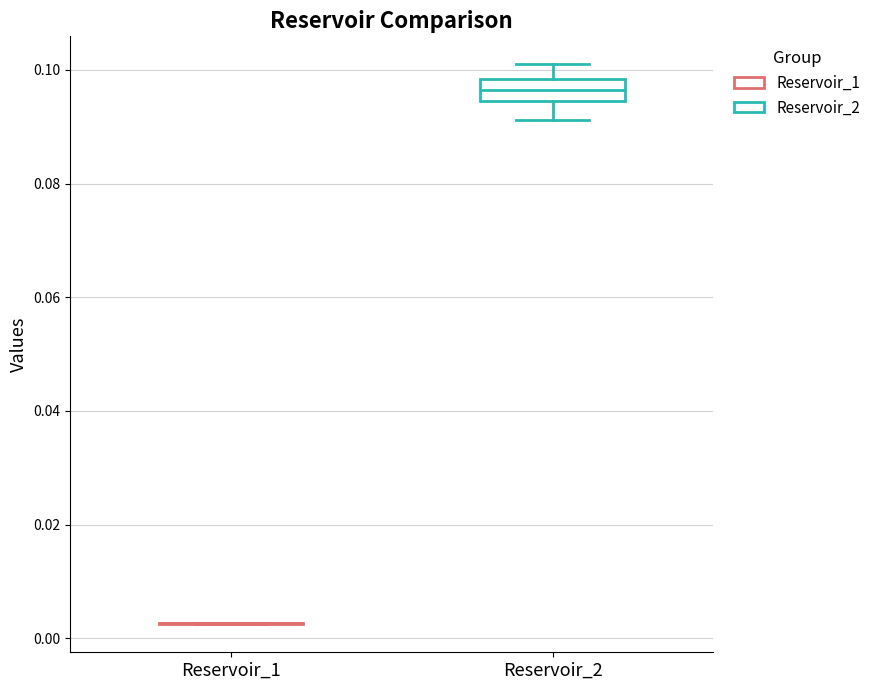

Reading left to right, transcribe this box plot: for each box, give where its median line is, the range the box spans, and where its two whiskers end, as read against the y-axis. The values are not printed on the chart, so give them approximately, as read against the axis.

Reservoir_1: box collapsed to a line at 0.002, whiskers 0.002 to 0.002
Reservoir_2: median 0.096, box 0.094 to 0.098, whiskers 0.092 to 0.100